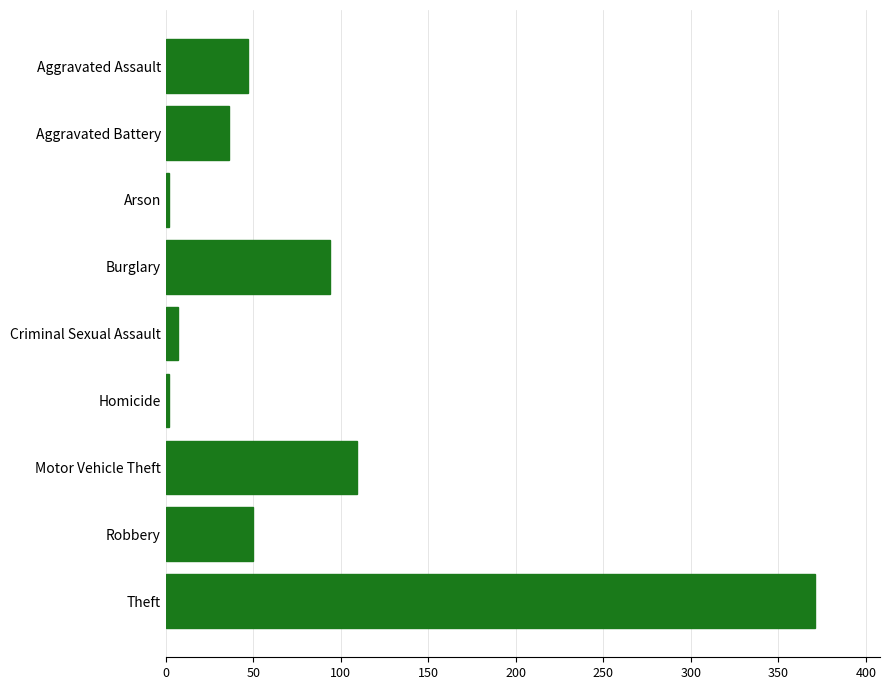

Is it true that the value at Motor Vehicle Theft is 27?

False